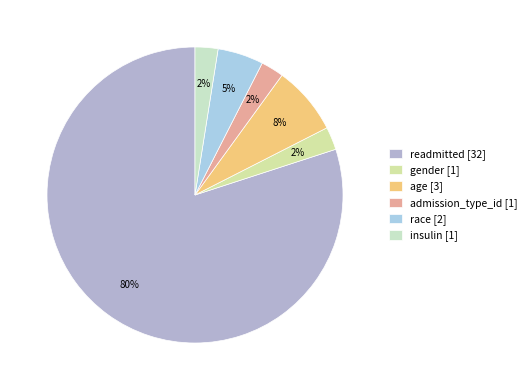

Does admission_type_id account for over 50% of the chart?

No